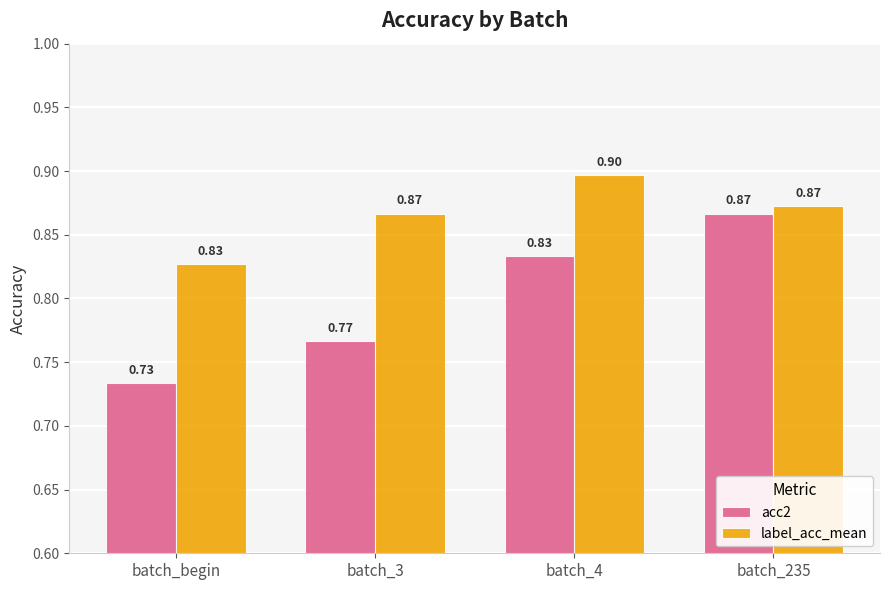

Is it true that label_acc_mean equals 0.9 at batch_4?

True